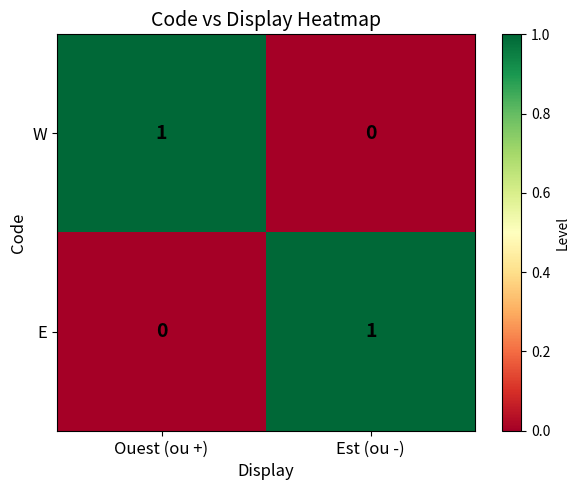

The W series shows -1 at Est (ou -). True or false?

False